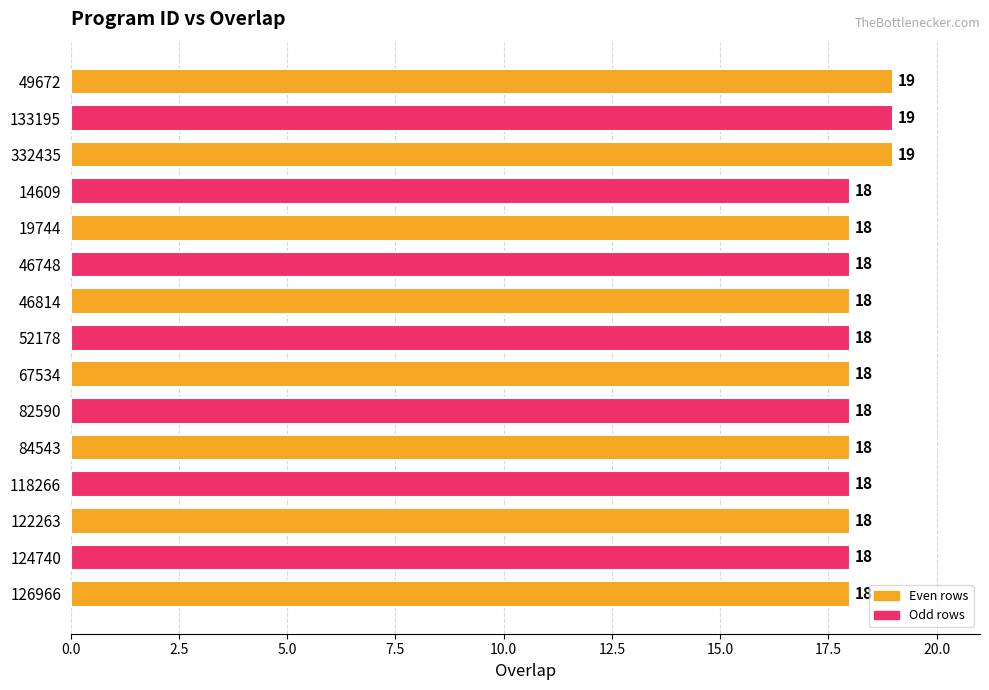

Does the chart contain any negative values?

No